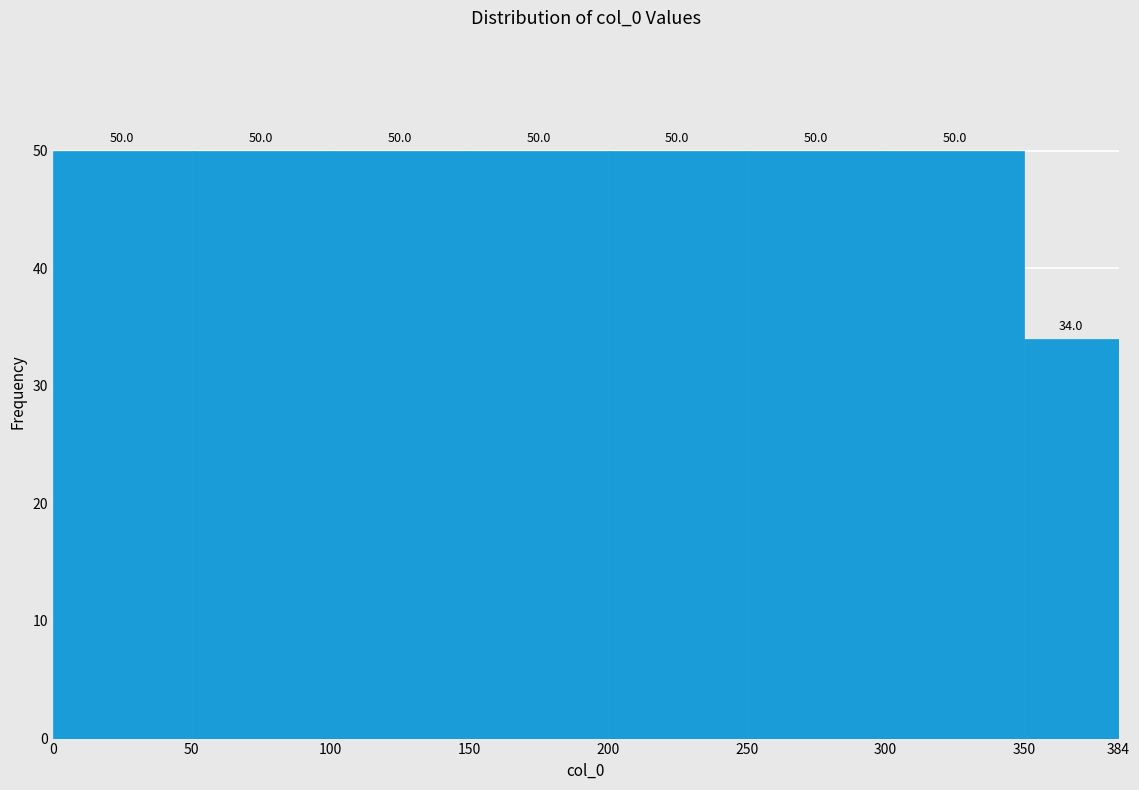

Reading left to right, list every bar in this chart as the range it spans on the x-axis followed by its height.

0 to 50: 50.0
50 to 100: 50.0
100 to 150: 50.0
150 to 200: 50.0
200 to 250: 50.0
250 to 300: 50.0
300 to 350: 50.0
350 to 384: 34.0